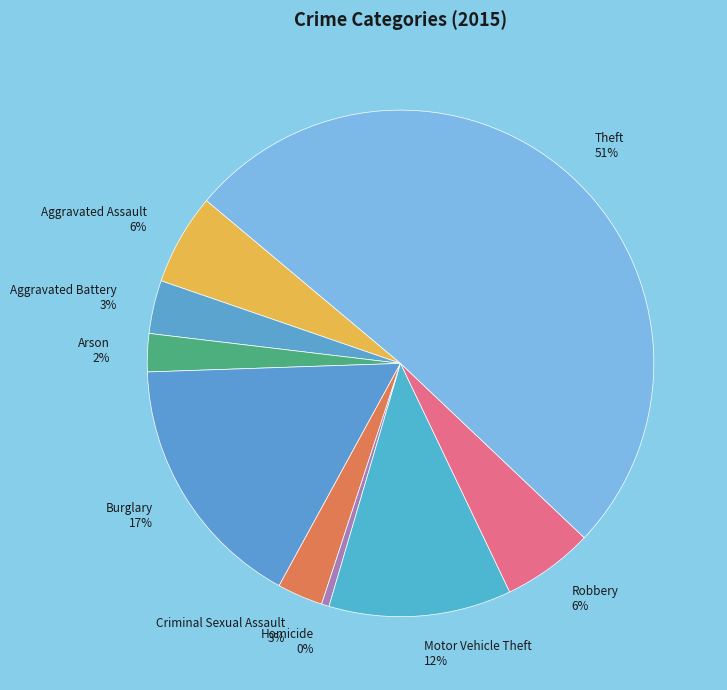

Is Homicide the majority of the pie?

No